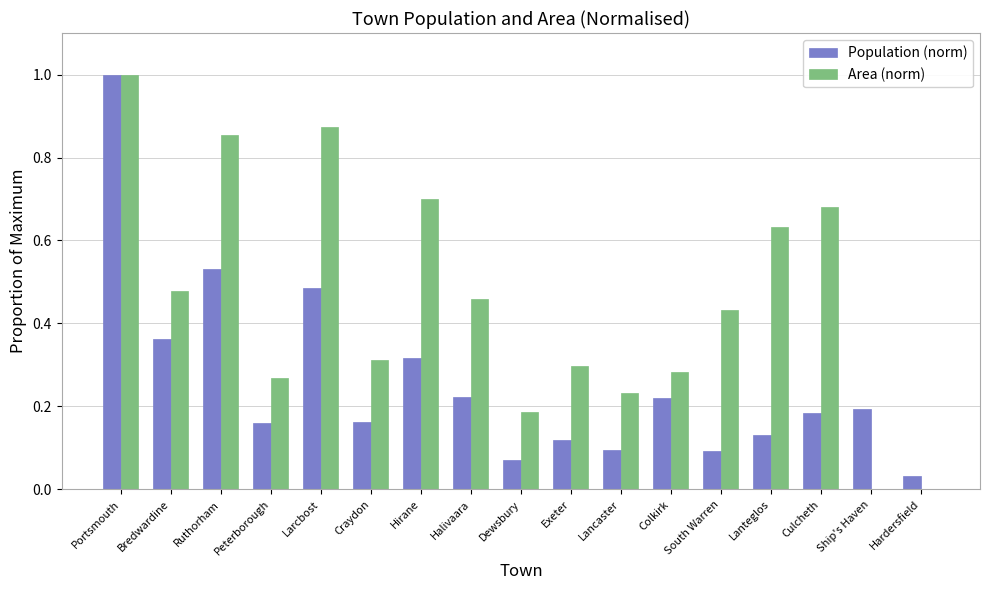

True or false: Area (norm) has a value of 0.3 at Colkirk.

True